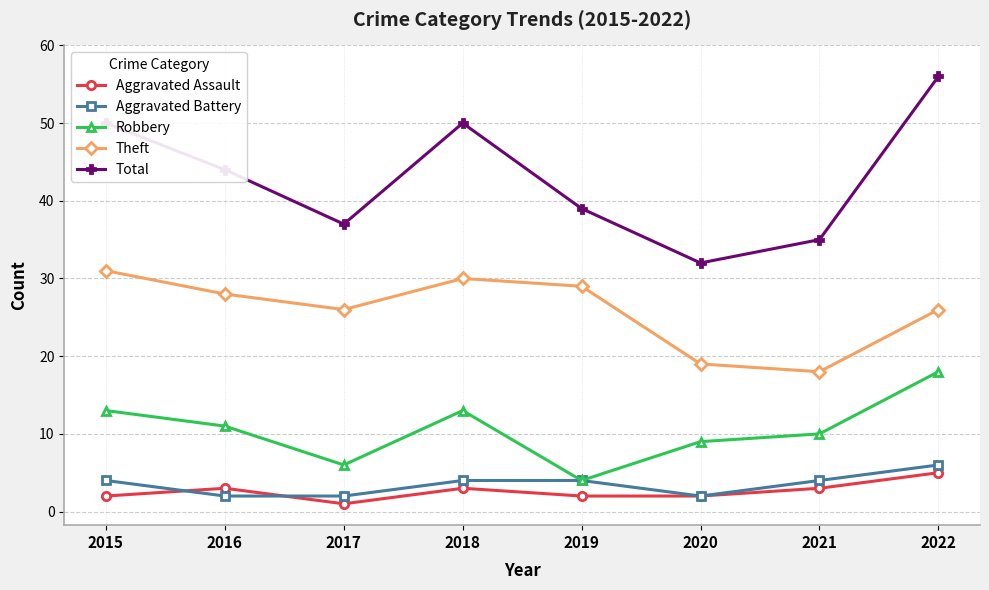

Where do Aggravated Assault and Aggravated Battery first cross each other?

2015 and 2016